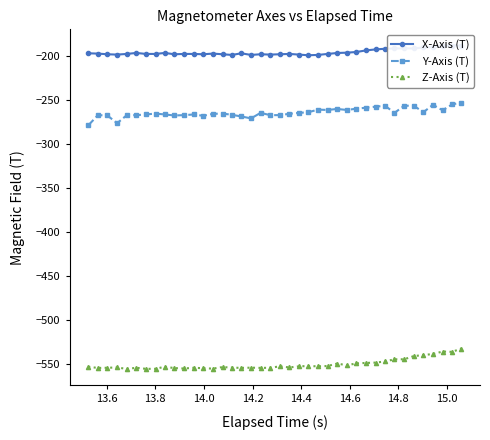

True or false: Z-Axis (T) and Y-Axis (T) cross at least once.

False